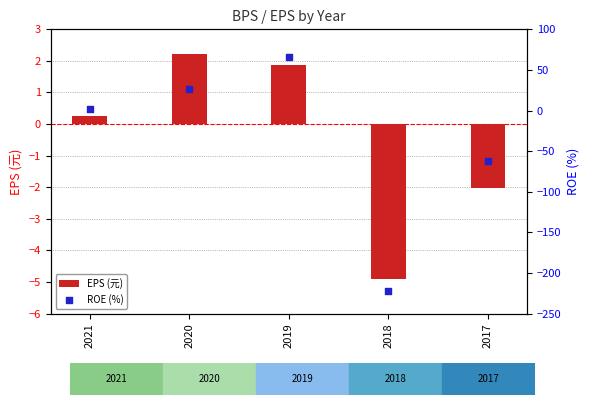

At how many categories does at least one series exceed 4?

2